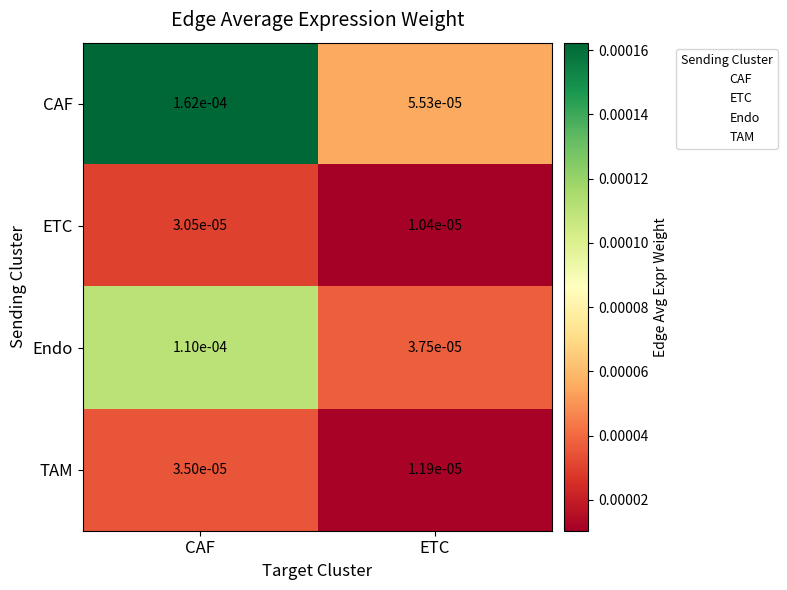

At ETC, list the series in order from largest to smallest.

CAF, Endo, TAM, ETC